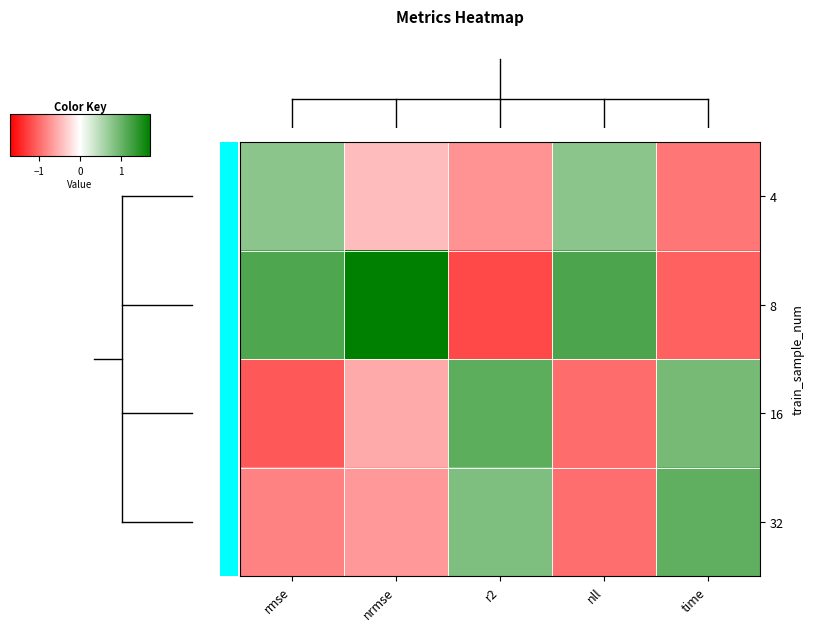

What is the smallest value displayed?

-1.2